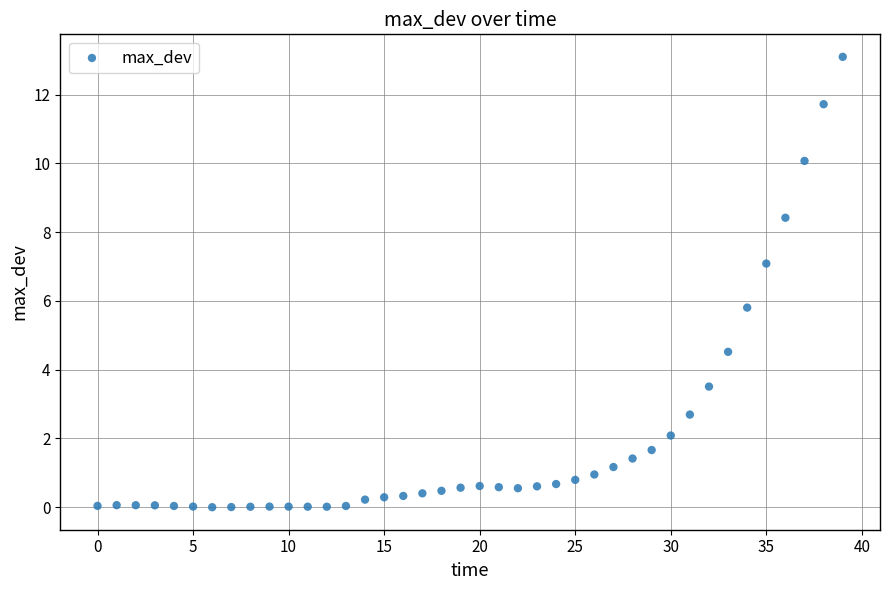

What Y value in the scatter plot is closest to 6?

5.8